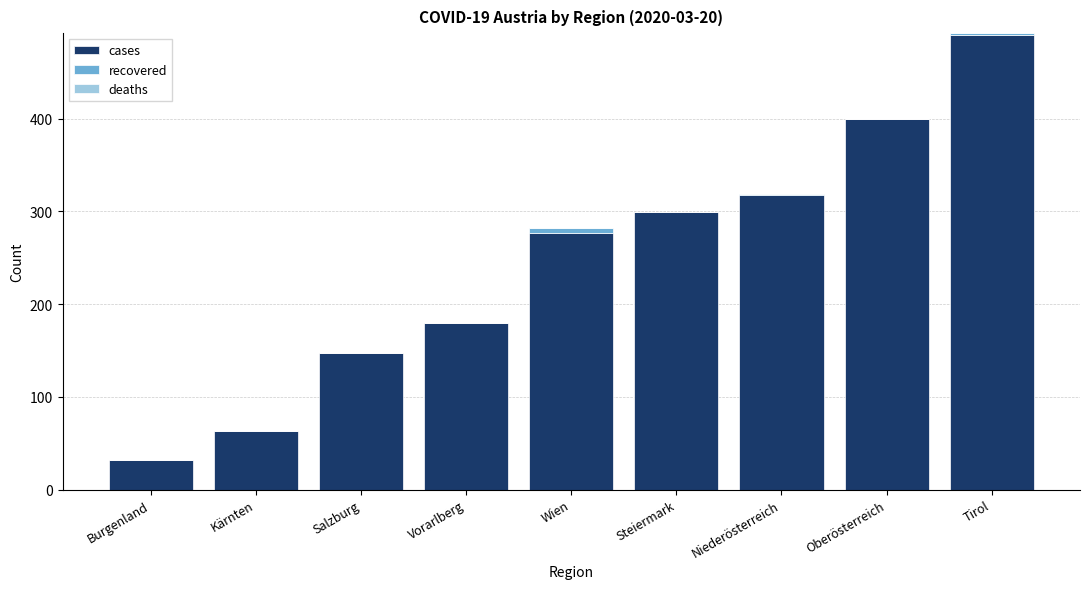

Reading right to left, list the values for the cases series.

Tirol=490	Oberösterreich=399	Niederösterreich=317	Steiermark=299	Wien=277	Vorarlberg=179	Salzburg=147	Kärnten=63	Burgenland=32